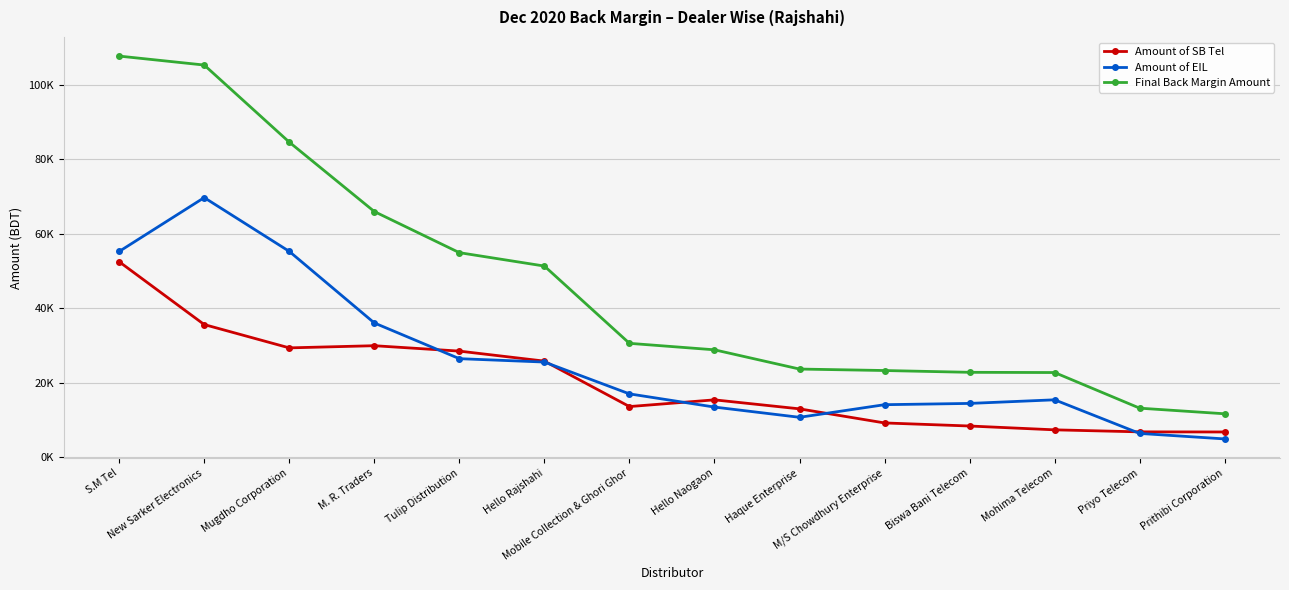

Reading left to right, transcribe all the data shown in this chart.

Amount of SB Tel: S.M Tel=52515.8	New Sarker Electronics=35631.1	Mugdho Corporation=29362.5	M. R. Traders=29946.4	Tulip Distribution=28494.2	Hello Rajshahi=25802.5	Mobile Collection & Ghori Ghor=13587.4	Hello Naogaon=15390.8	Haque Enterprise=12971.0	M/S Chowdhury Enterprise=9185.2	Biswa Bani Telecom=8360.4	Mohima Telecom=7331.2	Priyo Telecom=6789.0	Prithibi Corporation=6757.4
Amount of EIL: S.M Tel=55278.6	New Sarker Electronics=69756.9	Mugdho Corporation=55301.4	M. R. Traders=36064.7	Tulip Distribution=26462.8	Hello Rajshahi=25552.8	Mobile Collection & Ghori Ghor=16997.3	Hello Naogaon=13451.8	Haque Enterprise=10700.3	M/S Chowdhury Enterprise=14090.5	Biswa Bani Telecom=14432.6	Mohima Telecom=15403.2	Priyo Telecom=6366.9	Prithibi Corporation=4888.7
Final Back Margin Amount: S.M Tel=107794.4	New Sarker Electronics=105388.0	Mugdho Corporation=84663.9	M. R. Traders=66011.1	Tulip Distribution=54957.0	Hello Rajshahi=51355.3	Mobile Collection & Ghori Ghor=30584.7	Hello Naogaon=28842.6	Haque Enterprise=23671.2	M/S Chowdhury Enterprise=23275.8	Biswa Bani Telecom=22793.0	Mohima Telecom=22734.3	Priyo Telecom=13155.9	Prithibi Corporation=11646.1